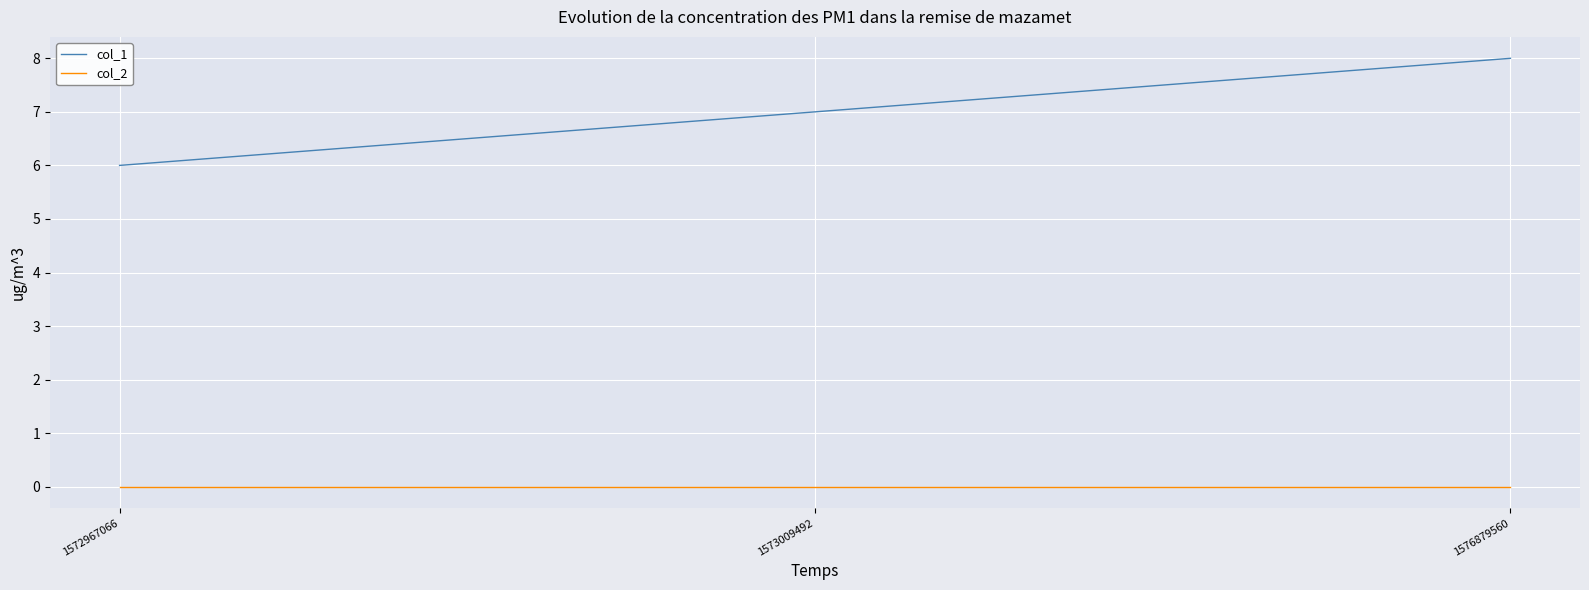

Does the chart have visible grid lines?

Yes